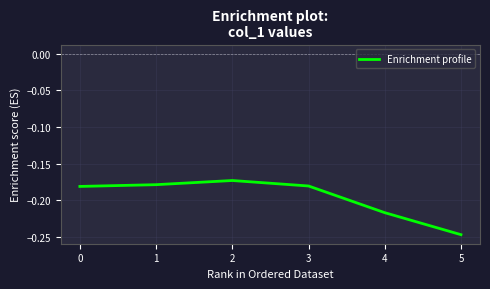

How many distinct data groups are displayed?

1